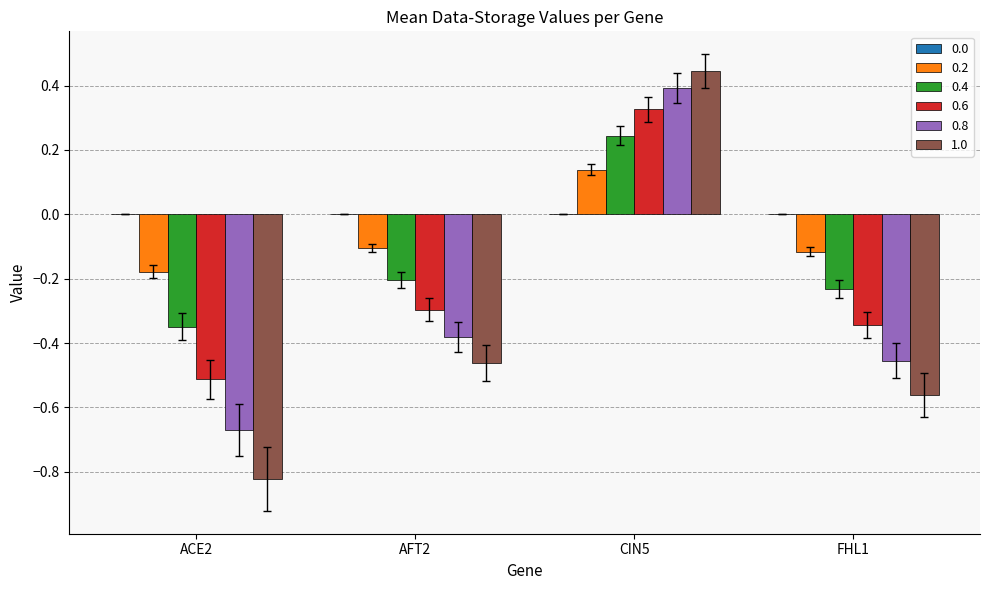

What is the total value across all series at FHL1?

-1.7